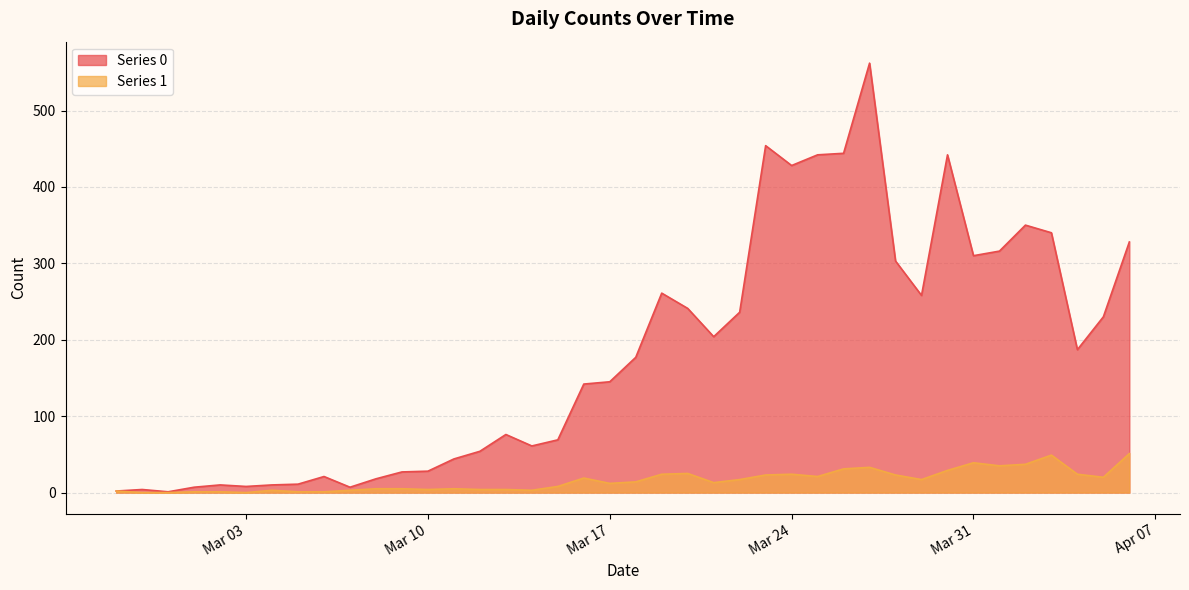

True or false: Series 1 and Series 0 intersect in this chart.

False